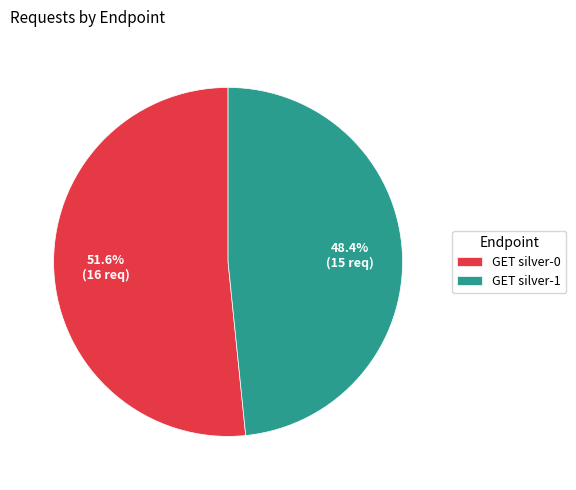

To the nearest percent, what is the combined percentage of GET silver-0 and GET silver-1?

100%